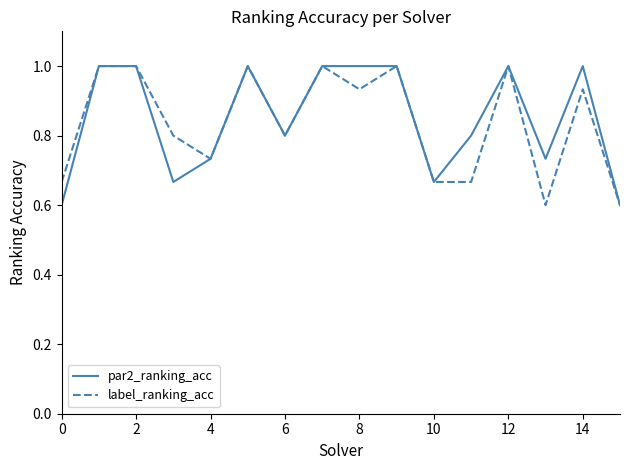

What are all the series names shown in the legend?

par2_ranking_acc, label_ranking_acc